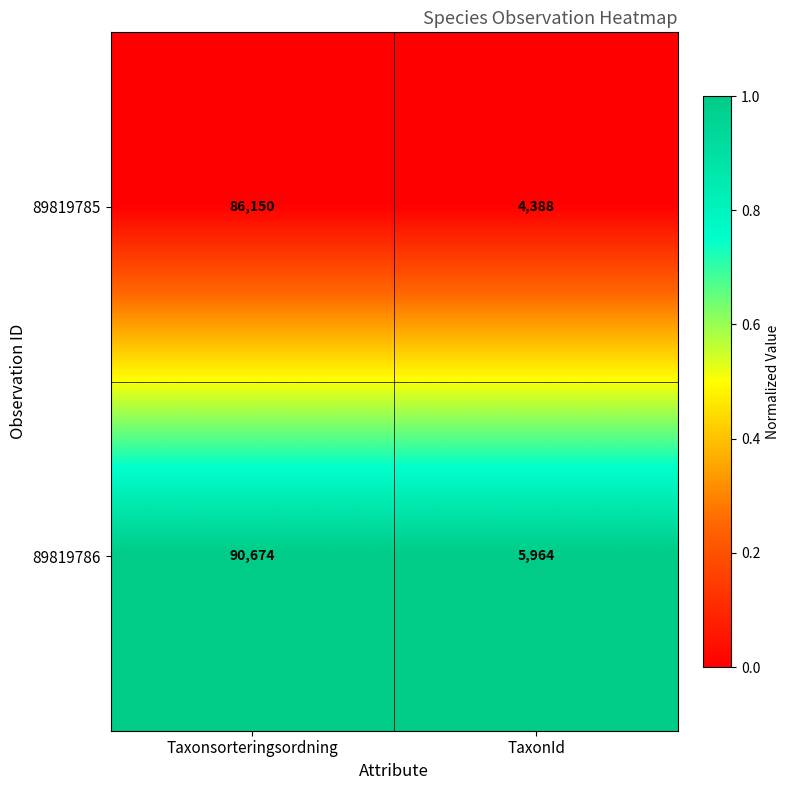

What is the sum of all 89819786 values?

96638